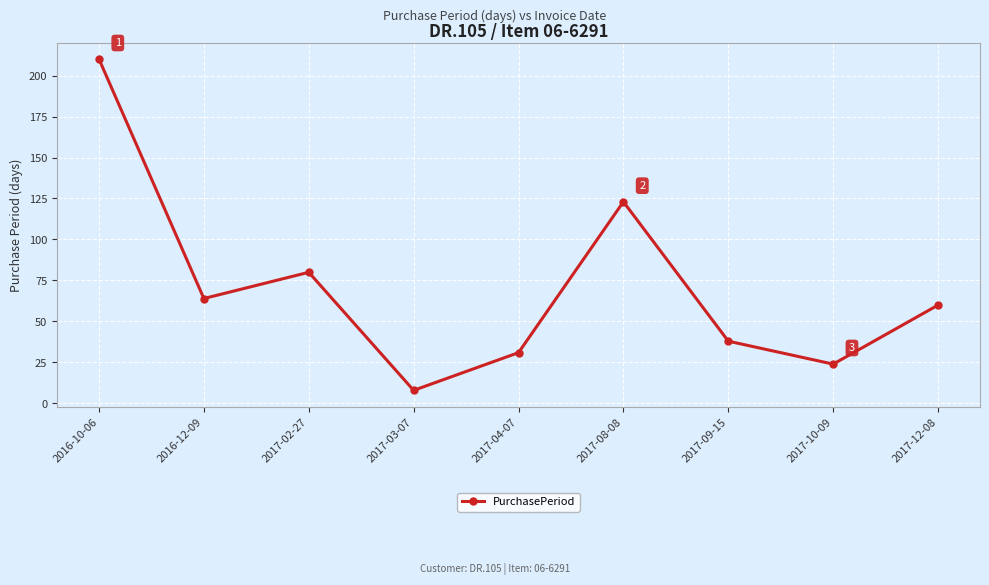

What is the sum of all values?

638